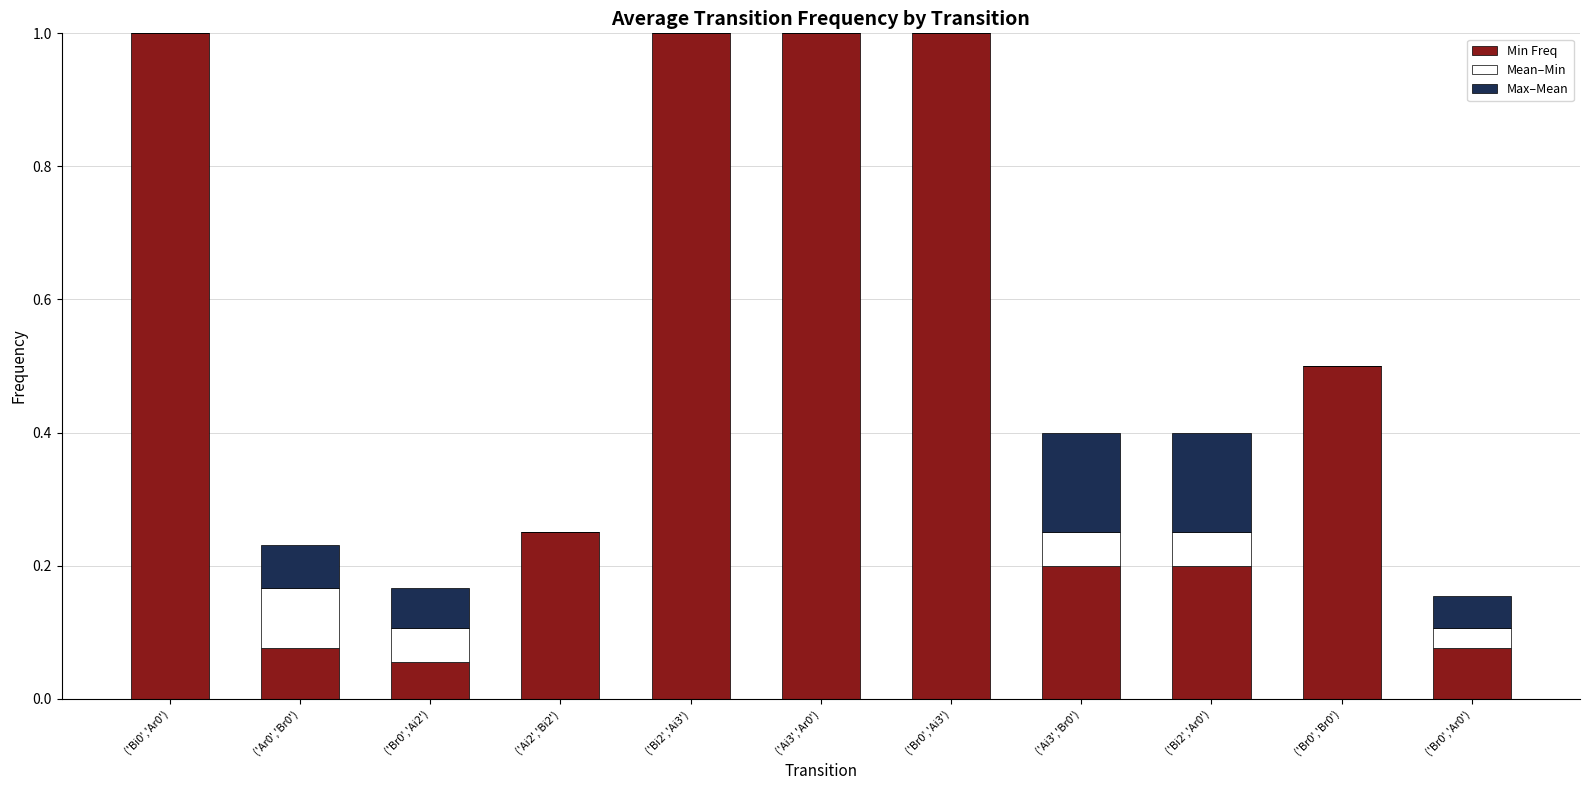

What are all the series names shown in the legend?

Min Freq, Mean–Min, Max–Mean